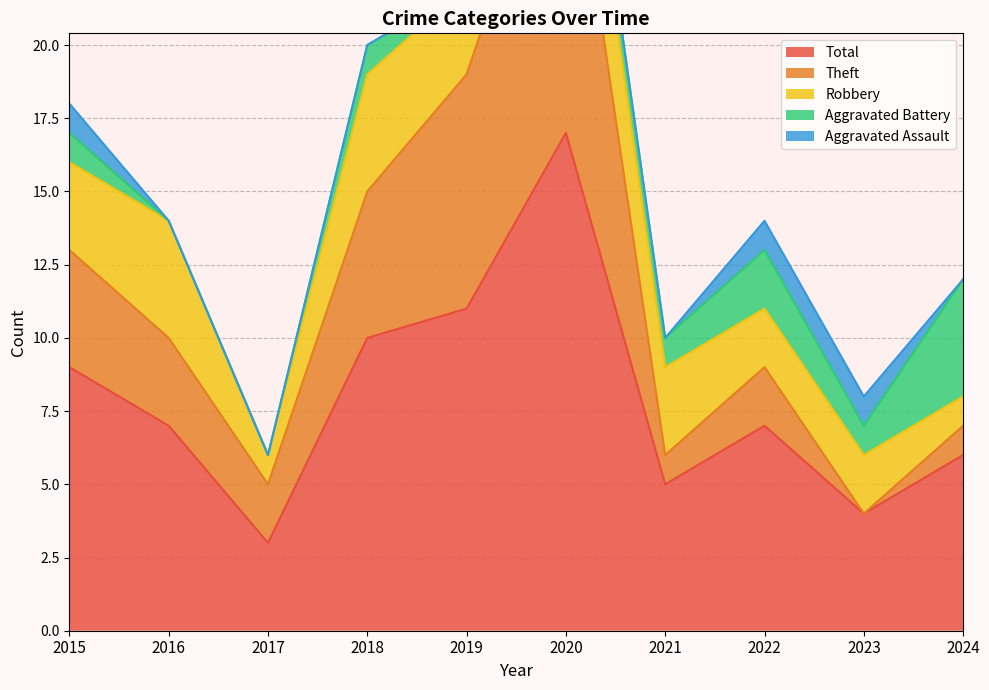

Rank the series by their maximum value, from highest to lowest.

Total, Theft, Aggravated Battery, Robbery, Aggravated Assault